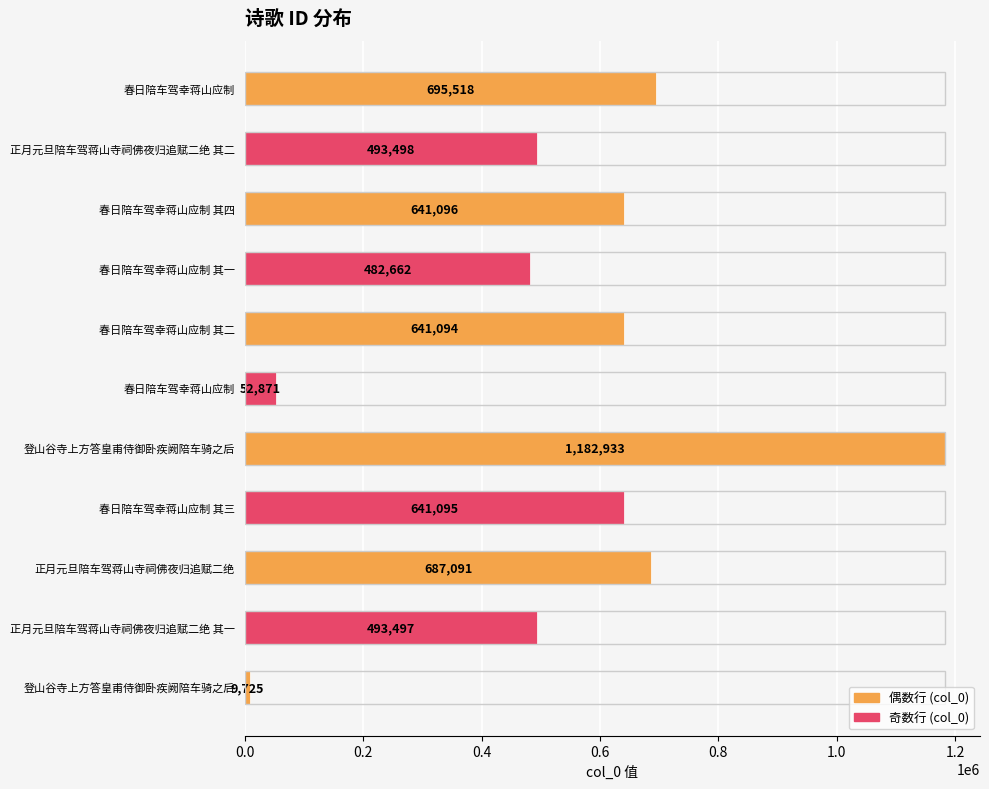

How many distinct data groups are displayed?

1